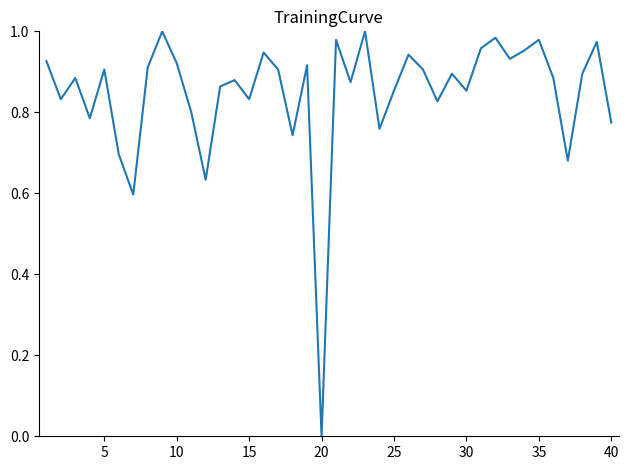

At which category does the chart reach its minimum across all series?

20